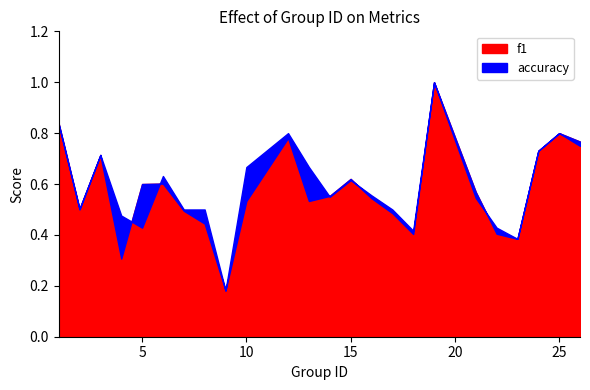

In accuracy, how many points are higher than both neighbors (excluding endpoints)?

6